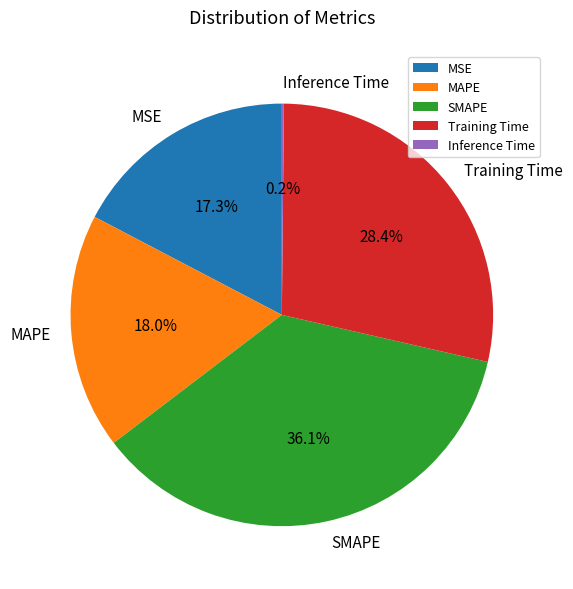

What is the total percentage of SMAPE and MSE?

53.4%